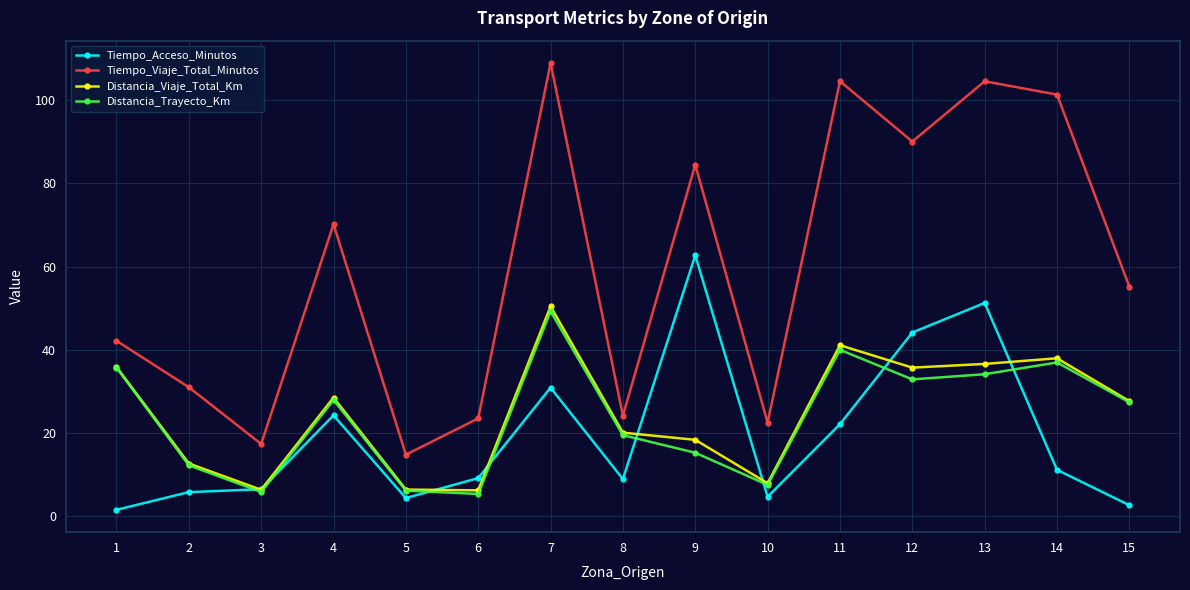

How many interior local valleys does the Distancia_Trayecto_Km series have?

4